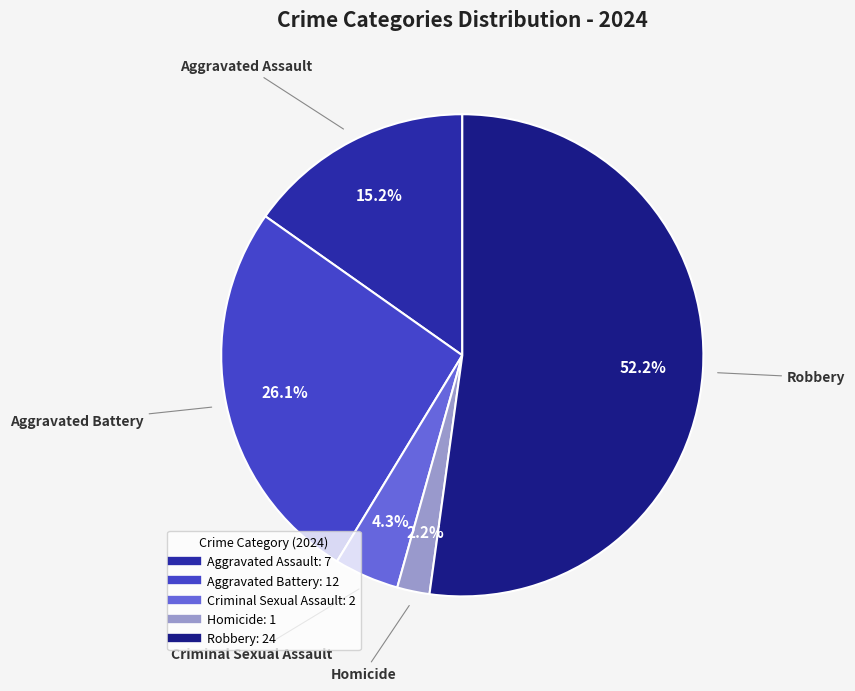

Which category has the biggest portion of the pie?

Robbery